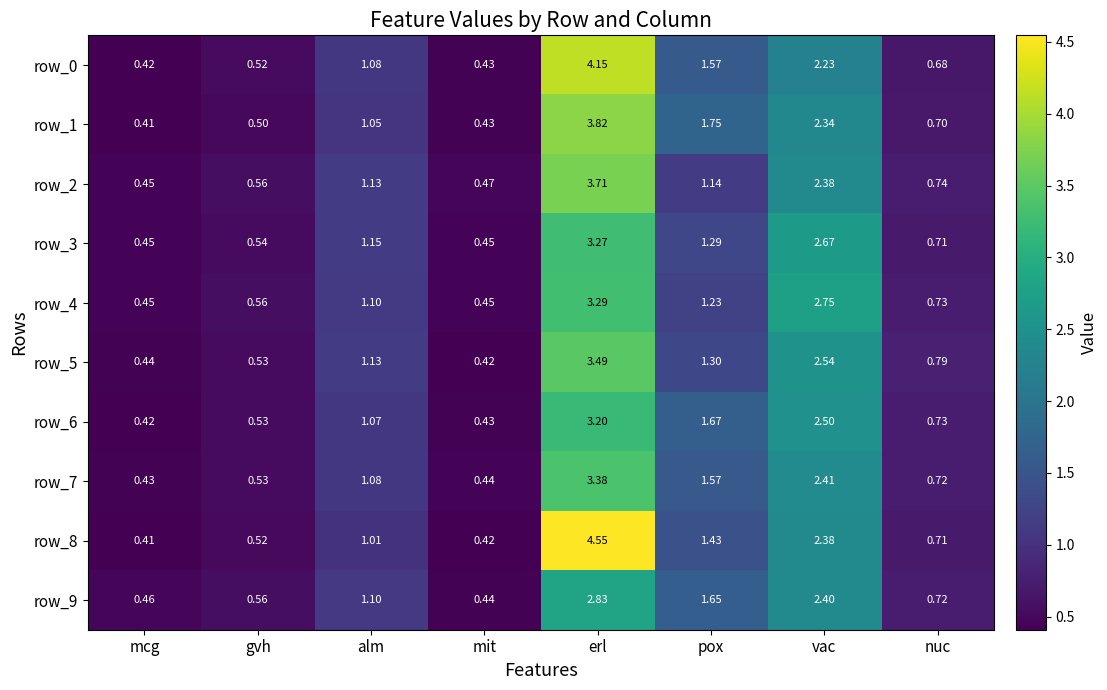

At which category does the chart reach its minimum across all series?

mcg